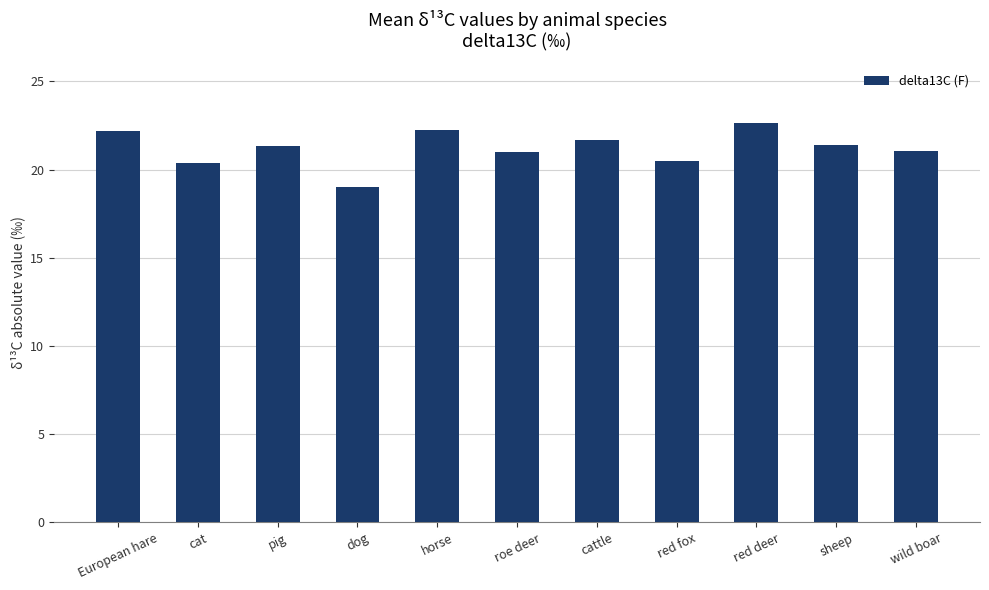

How many bars are there in total?

11